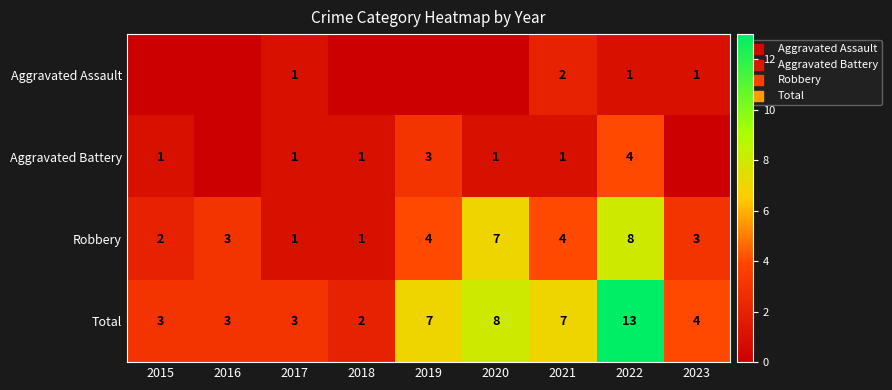

At how many categories does at least one series exceed 12?

1